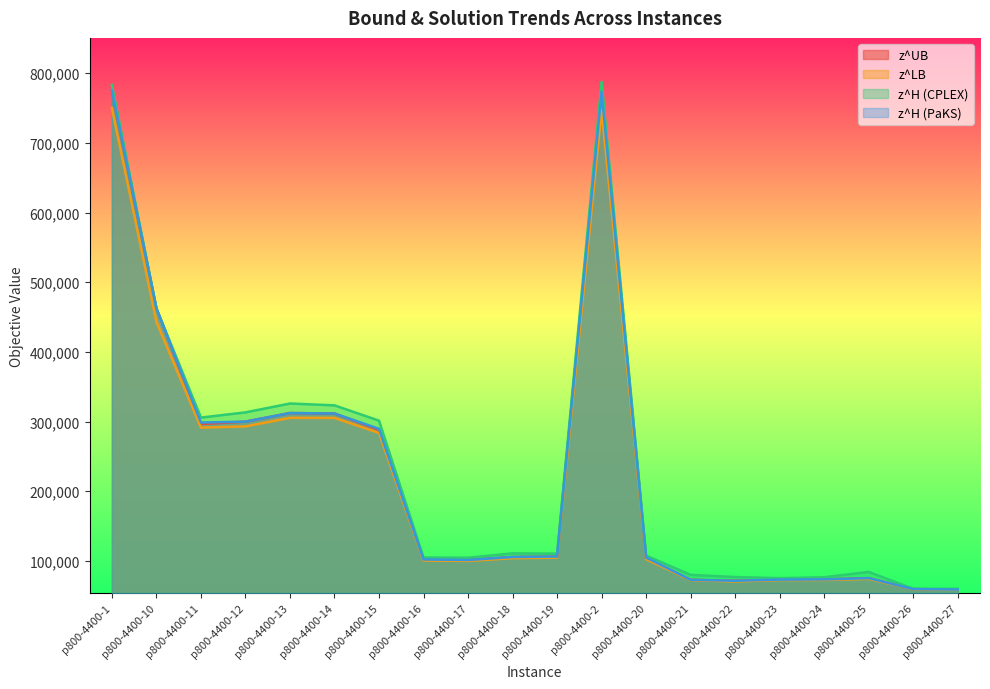

What is the difference between the z^H (CPLEX) values at p800-4400-1 and p800-4400-11?

477346.4